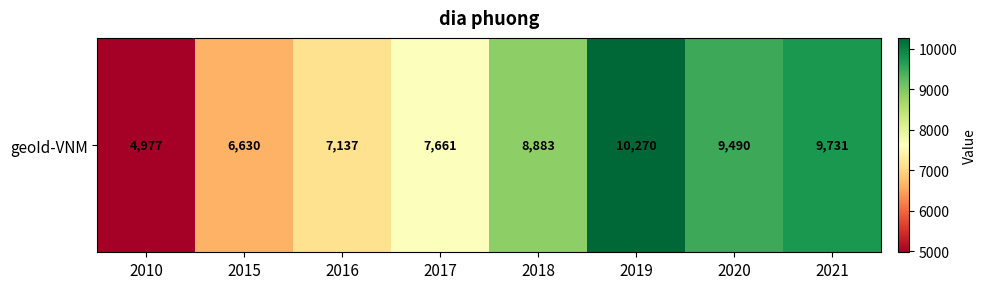

What is the change in value from 2020 to 2021?

+241